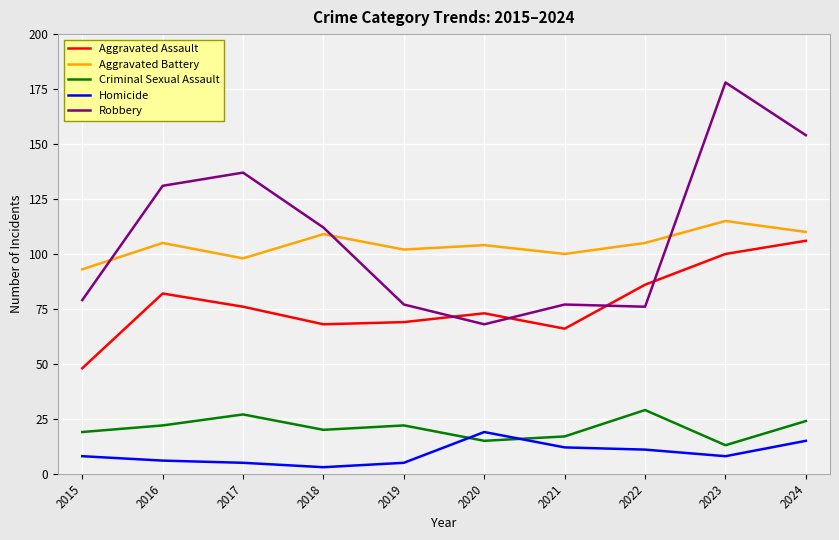

What is the difference between the maximum and minimum values in the Criminal Sexual Assault series?

16